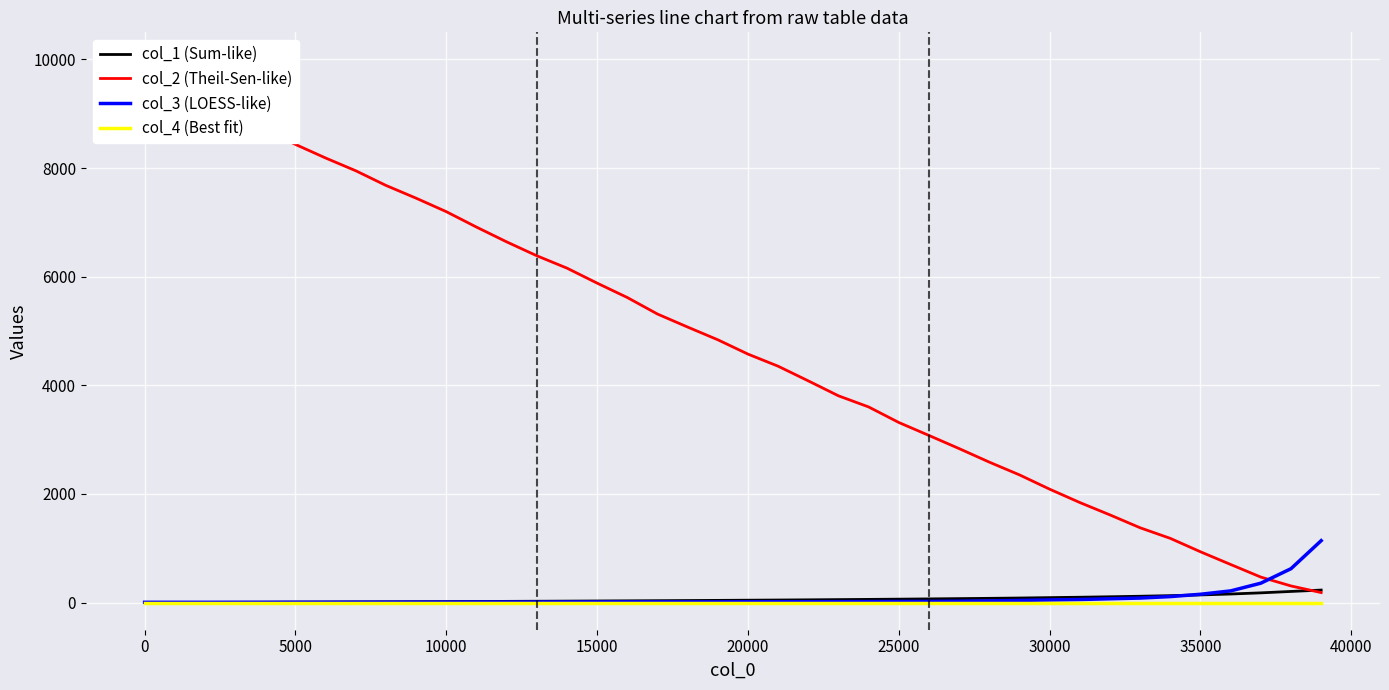

What is the highest value of the col_3 (LOESS-like) series?

1140.0